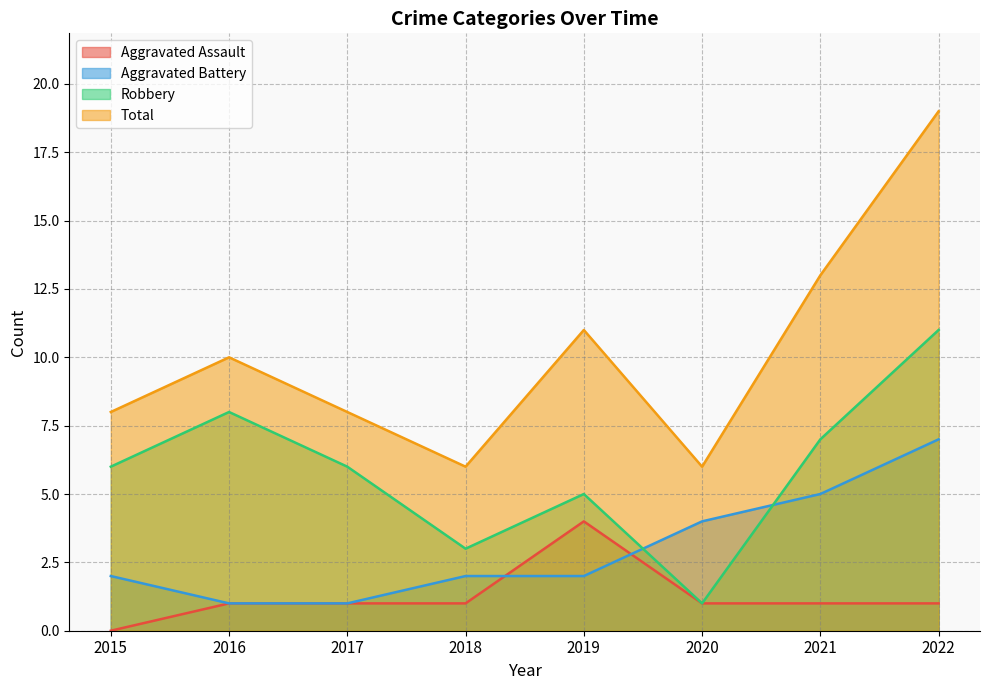

List the series in order of their overall mean, lowest first.

Aggravated Assault, Aggravated Battery, Robbery, Total